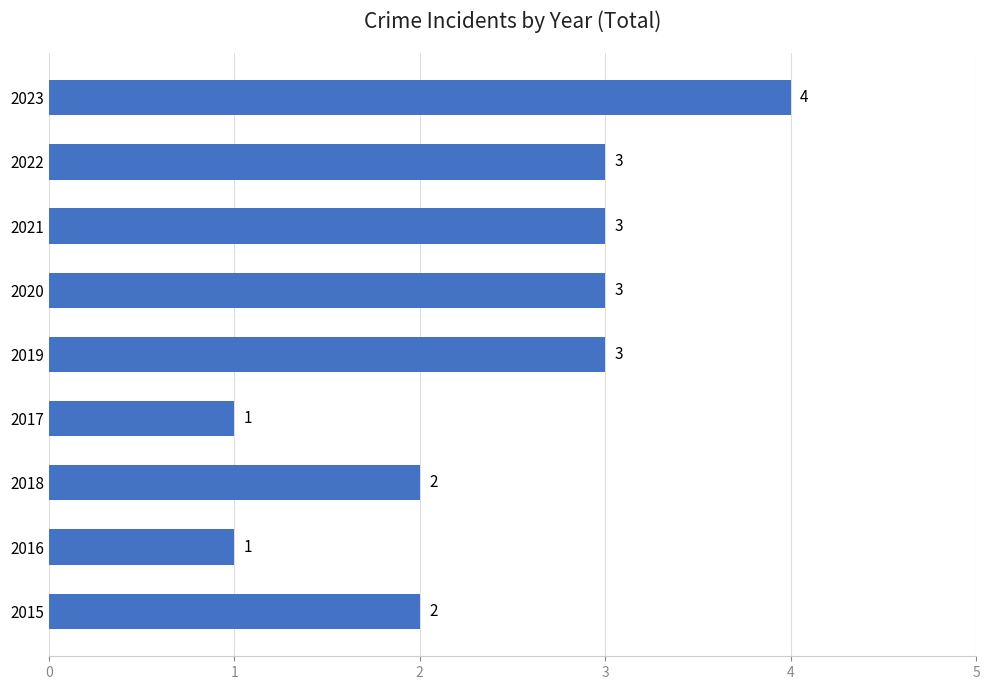

How many bars are there in total?

9